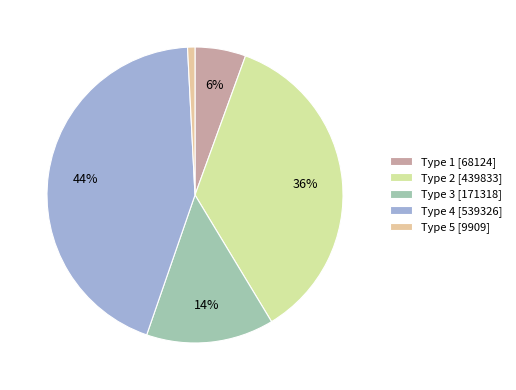

Count the number of slices in the pie.

5